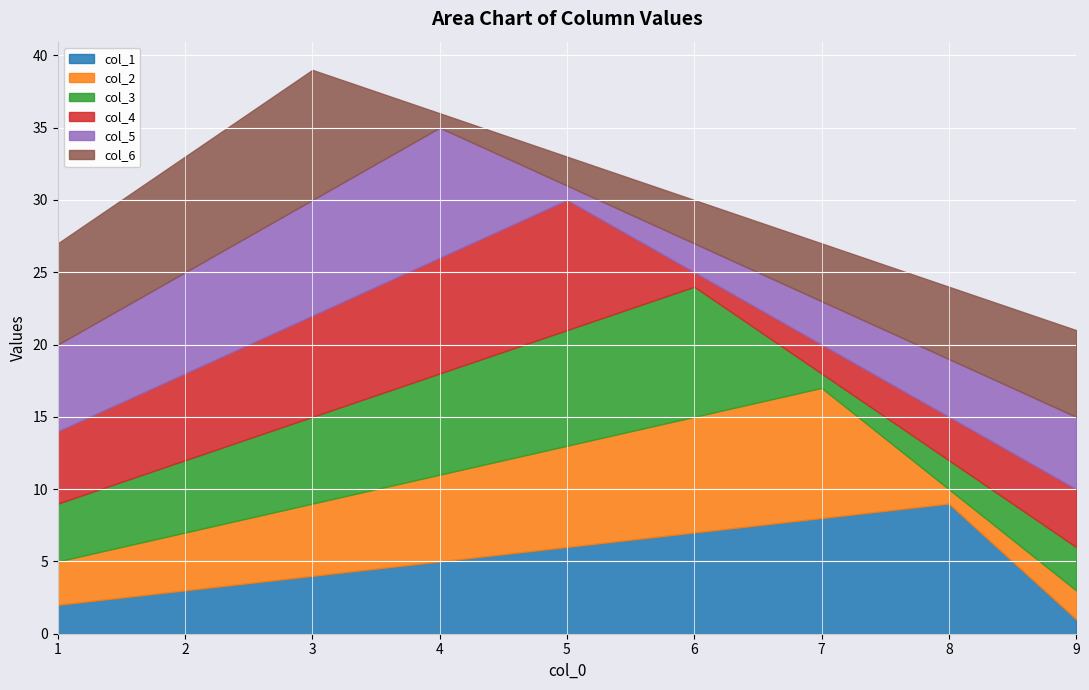

Reading left to right, list all the values displayed in this chart.

col_1: 2	3	4	5	6	7	8	9	1
col_2: 3	4	5	6	7	8	9	1	2
col_3: 4	5	6	7	8	9	1	2	3
col_4: 5	6	7	8	9	1	2	3	4
col_5: 6	7	8	9	1	2	3	4	5
col_6: 7	8	9	1	2	3	4	5	6